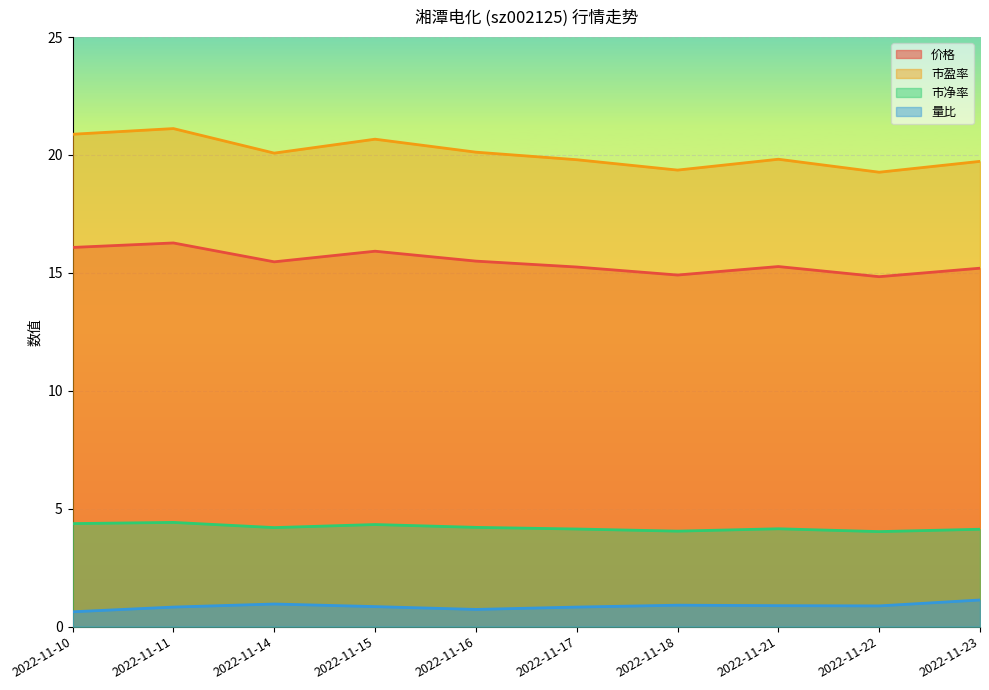

What is the difference between the 价格 values at 2022-11-17 and 2022-11-15?

0.7